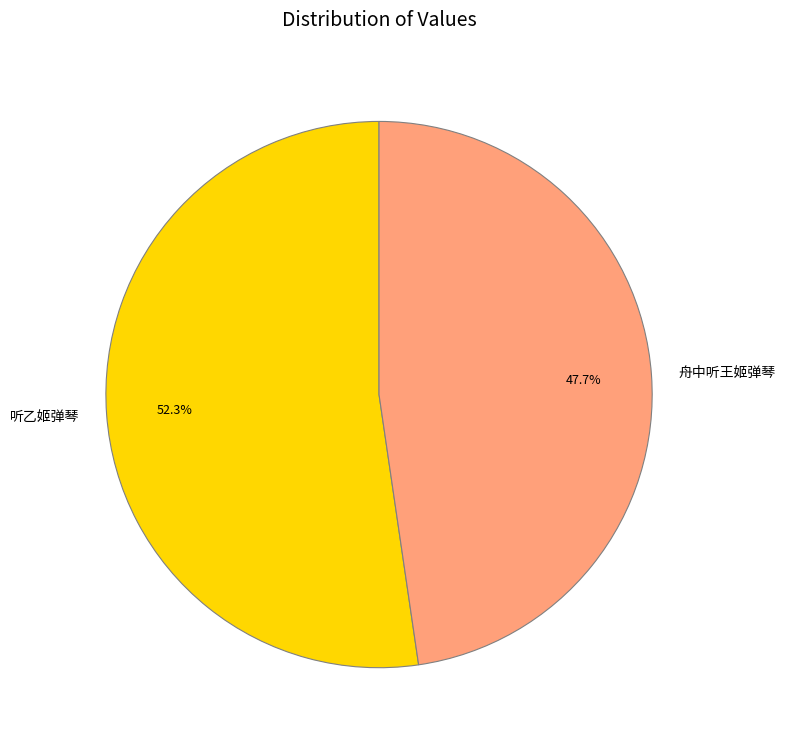

To the nearest percent, what is the difference between the largest and smallest slice percentages?

5%